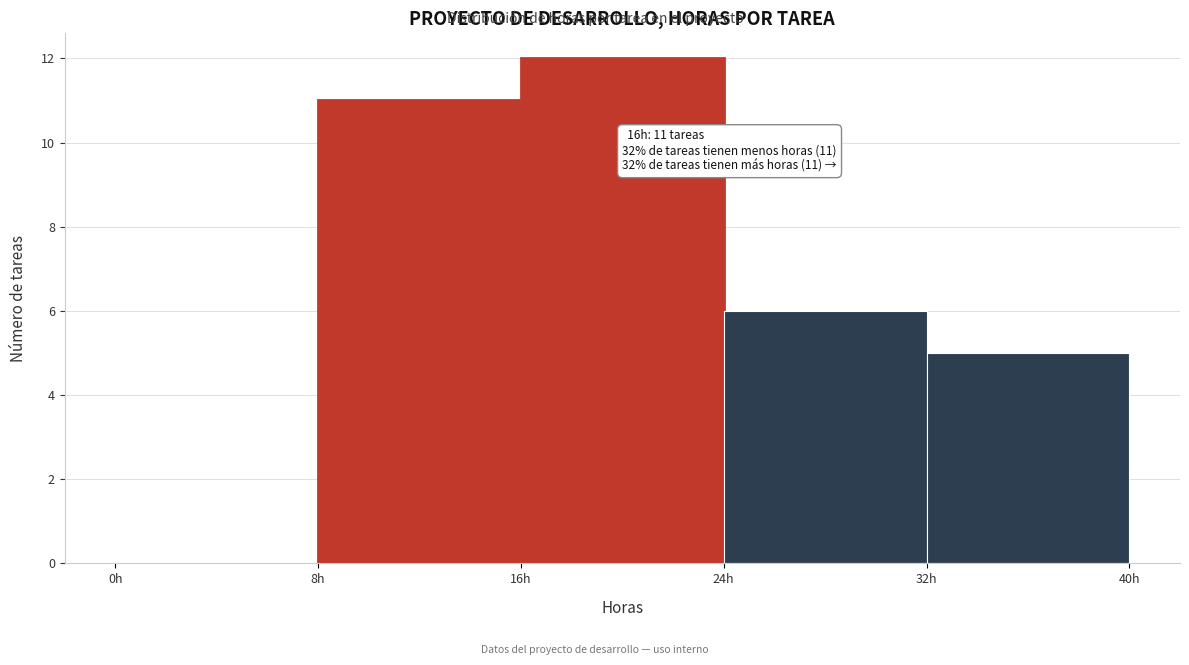

Which range on the x-axis has the tallest bar?

16 to 24